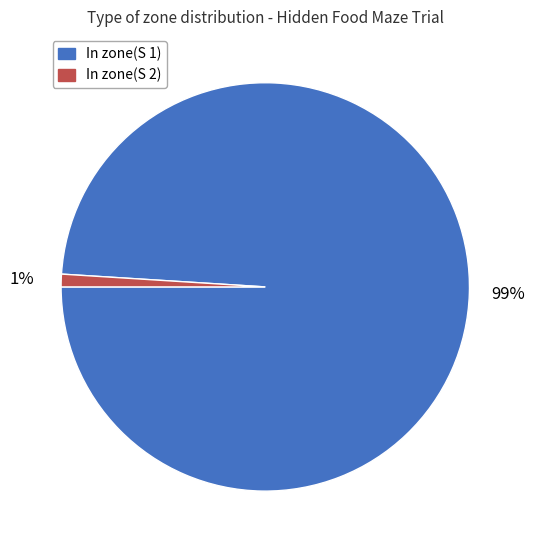

How many segments does this pie chart have?

2